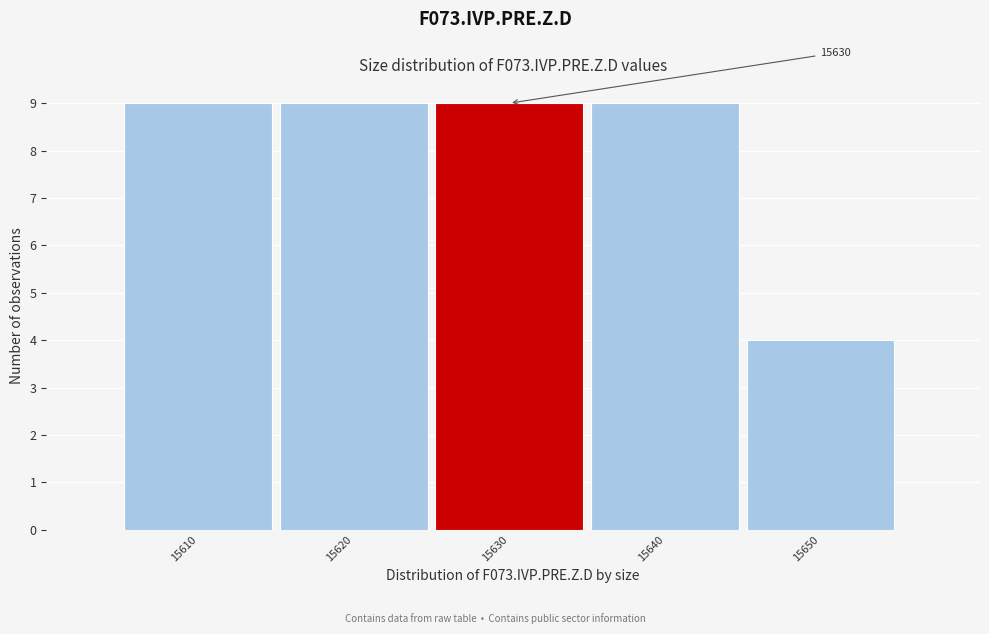

Reading right to left, transcribe all the data shown in this chart.

15650=4	15640=9	15630=9	15620=9	15610=9